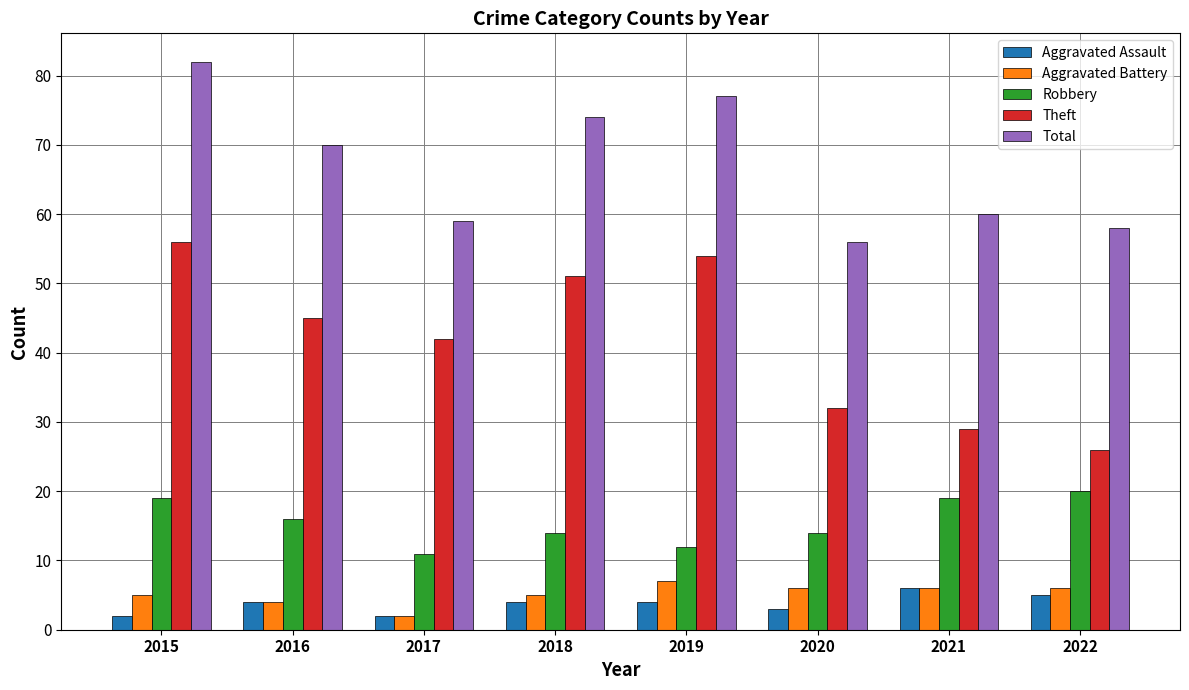

How many data points in Aggravated Battery are less than 6?

4